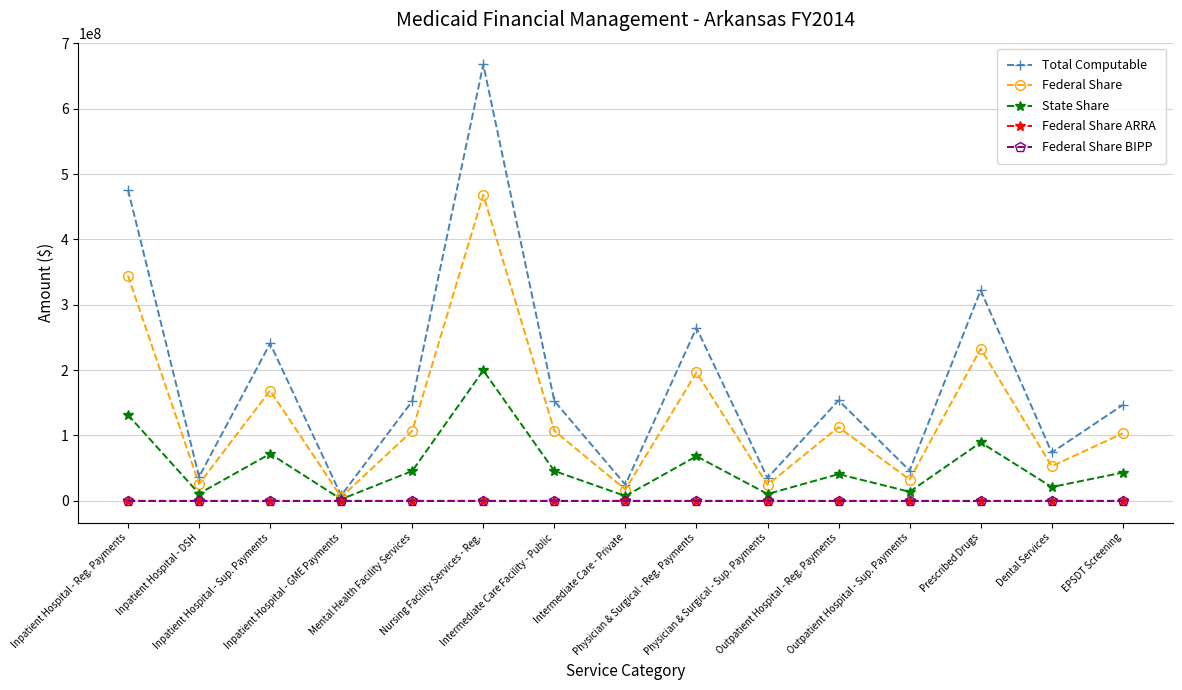

Where does the Federal Share series first go above 106953735?

Inpatient Hospital - Reg. Payments